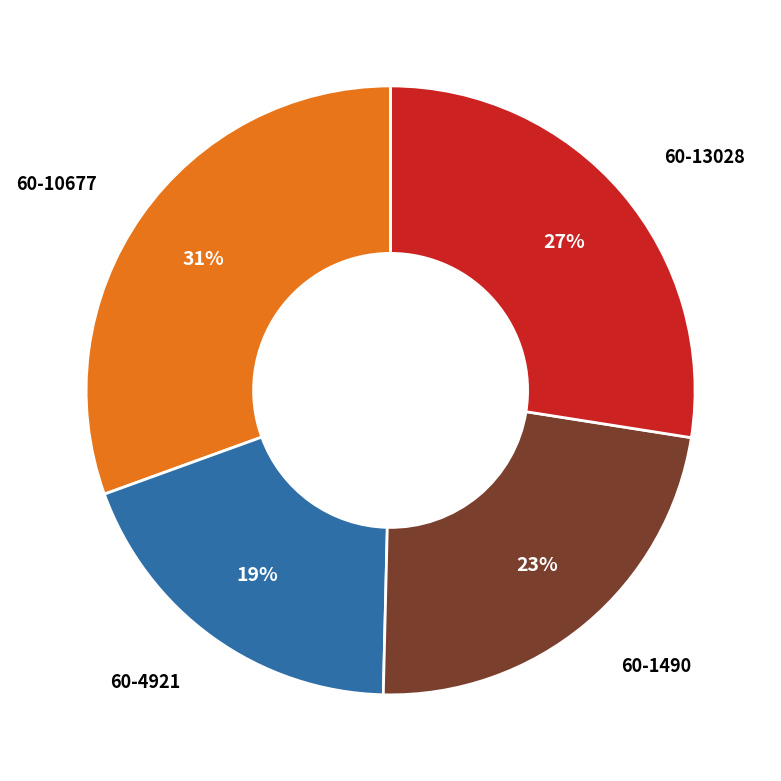

Does any single category account for the majority?

No